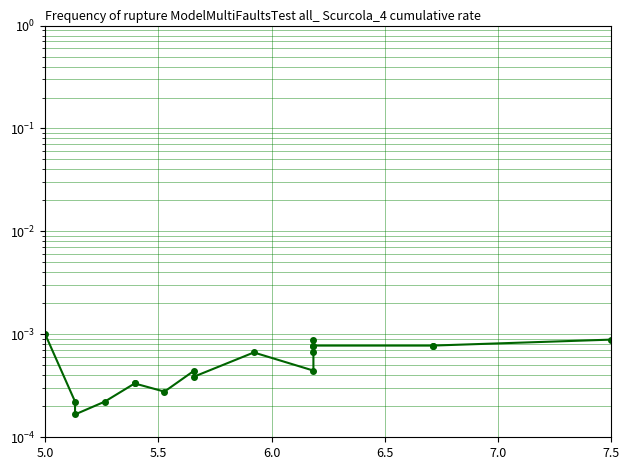

True or false: there are more than 1 points higher than both neighbors.

True